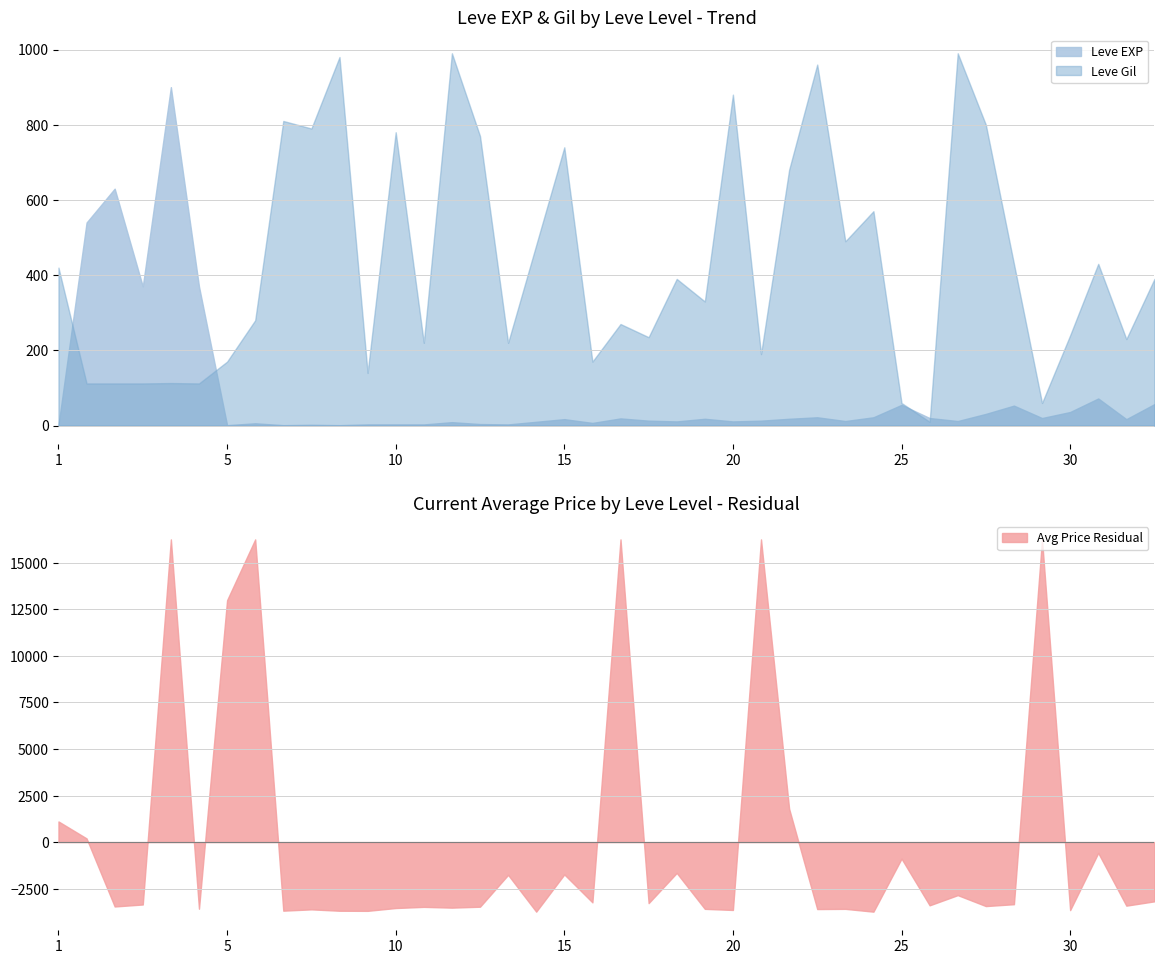

At which label does currentAveragePrice reach its peak?

1